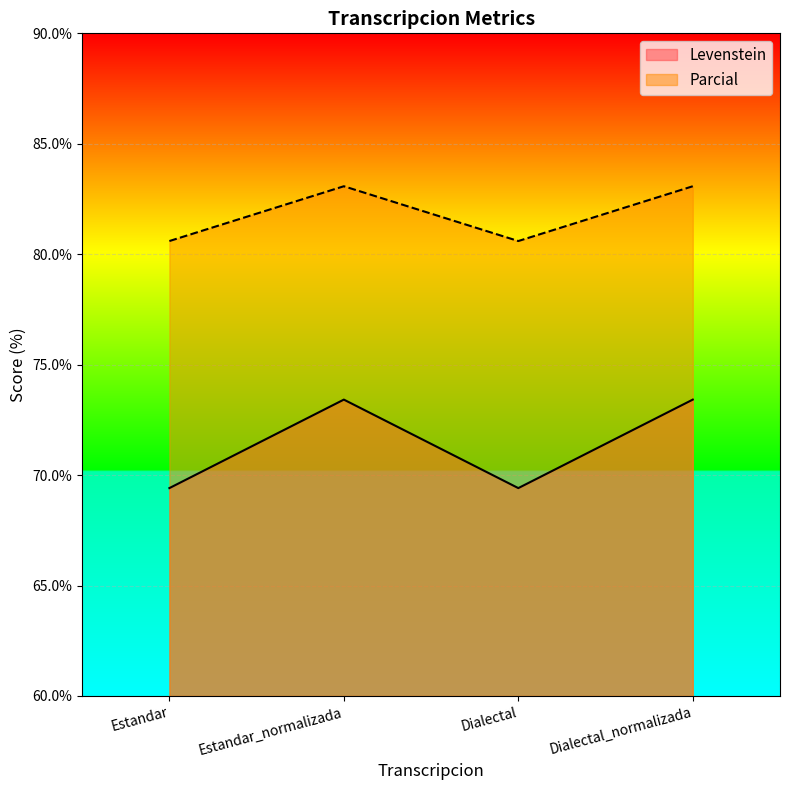

What is the label of the 3rd point from the left?

Dialectal